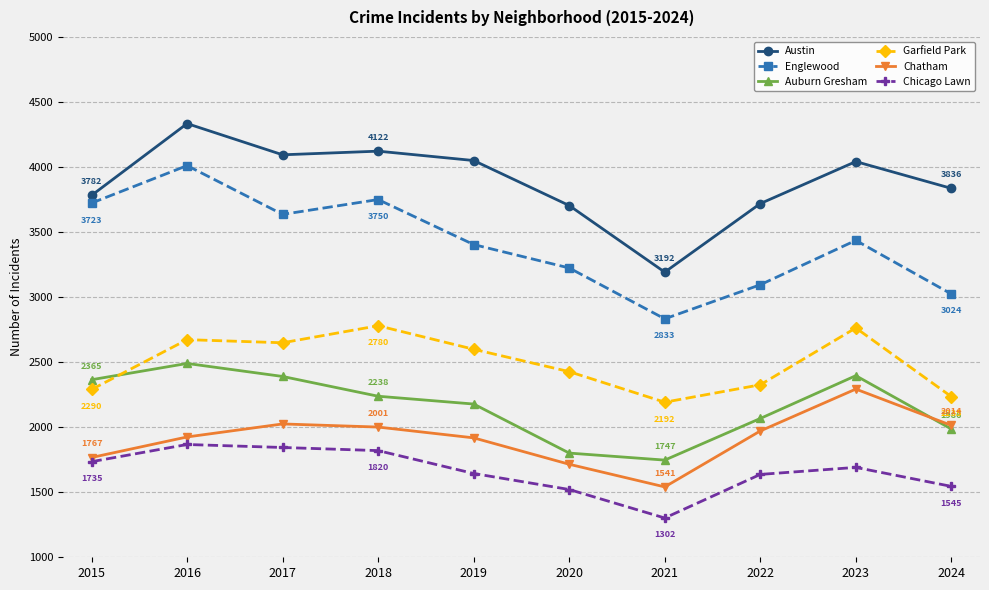

What is the difference between the Chicago Lawn values at 2023 and 2020?

170